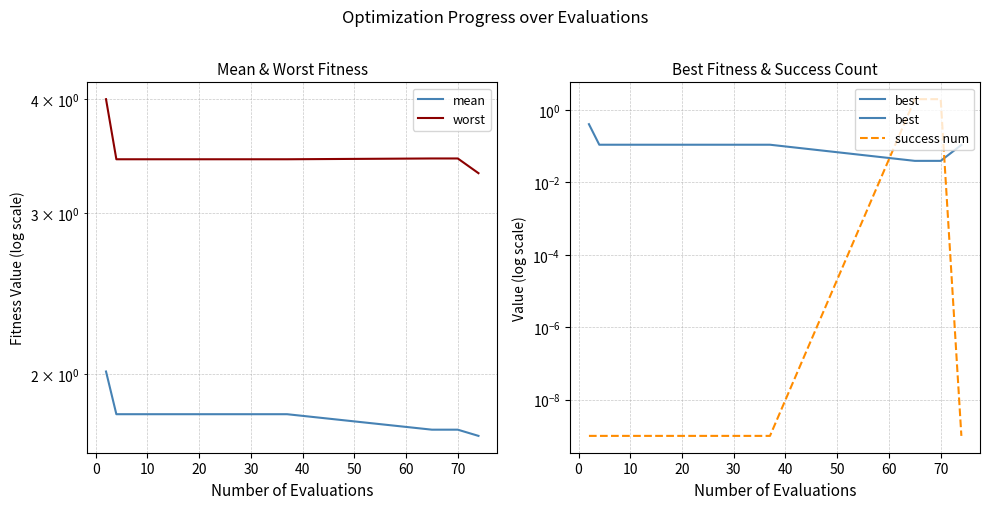

True or false: best and success num intersect in this chart.

True